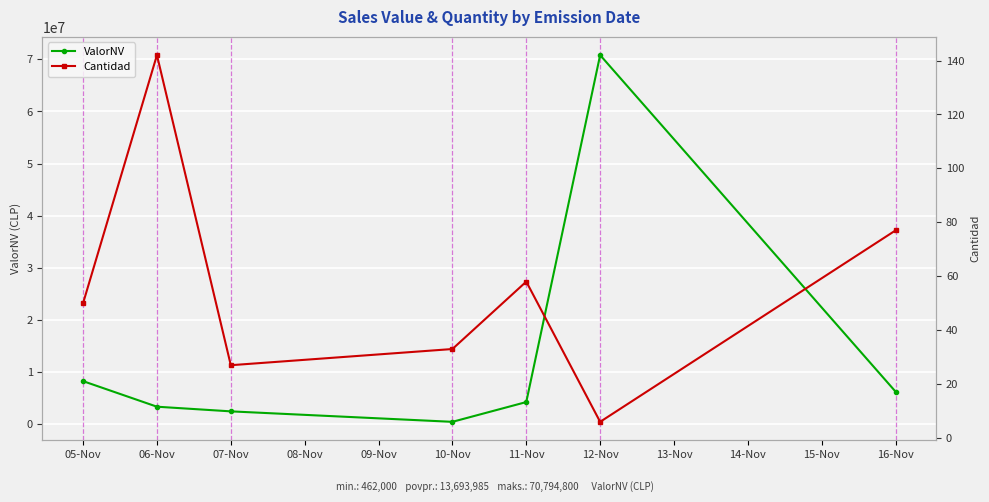

Count the number of categories in the chart.

7